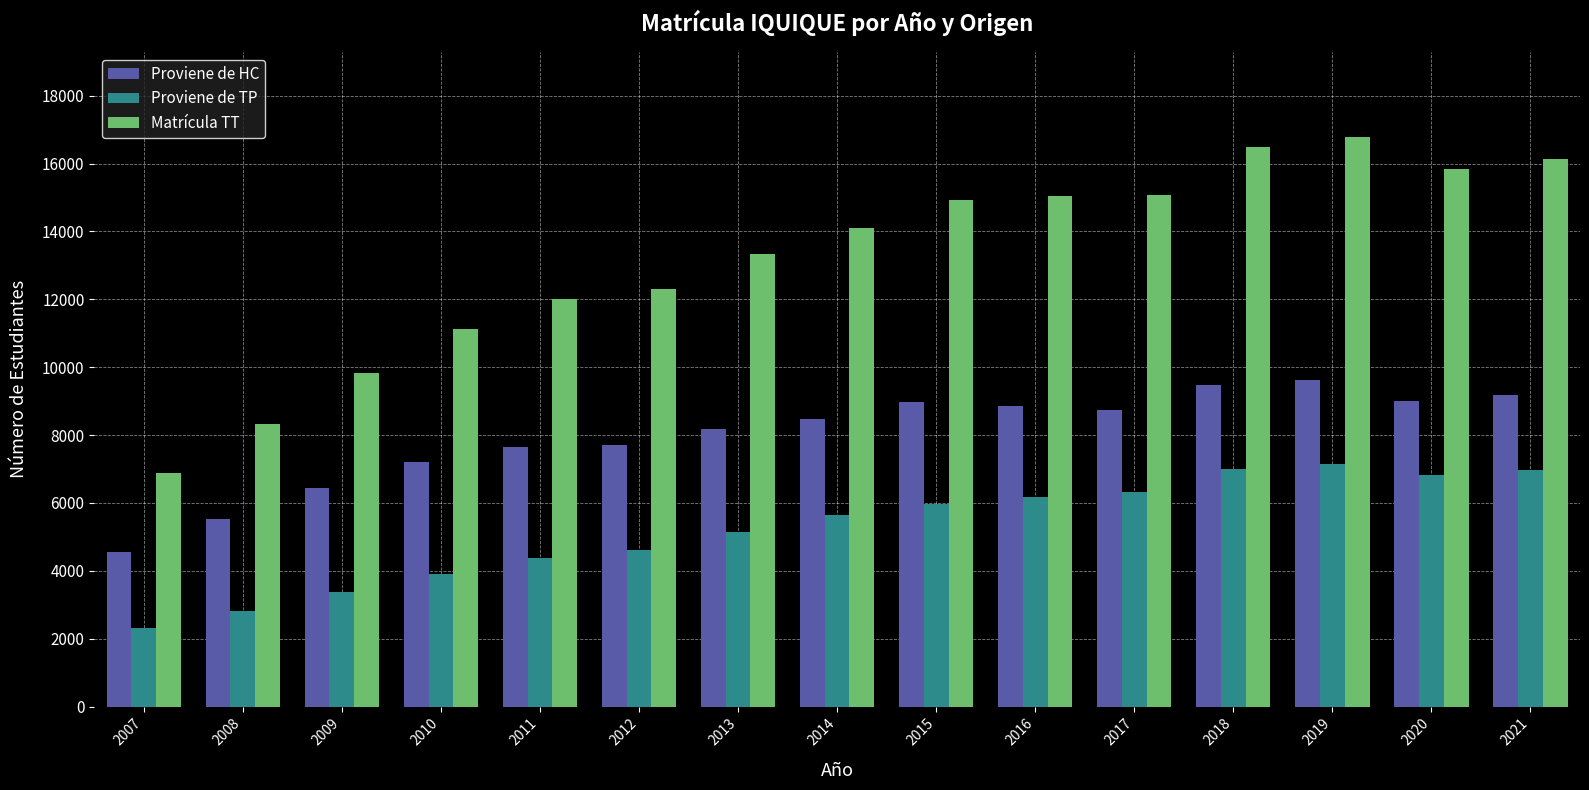

What is the sum of all Proviene de TP values?

78594